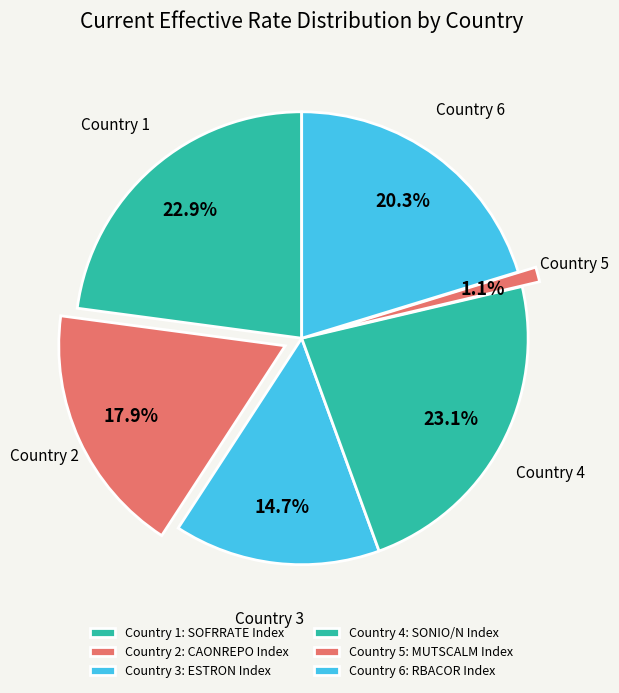

Is there any slice that represents more than half of the pie?

No